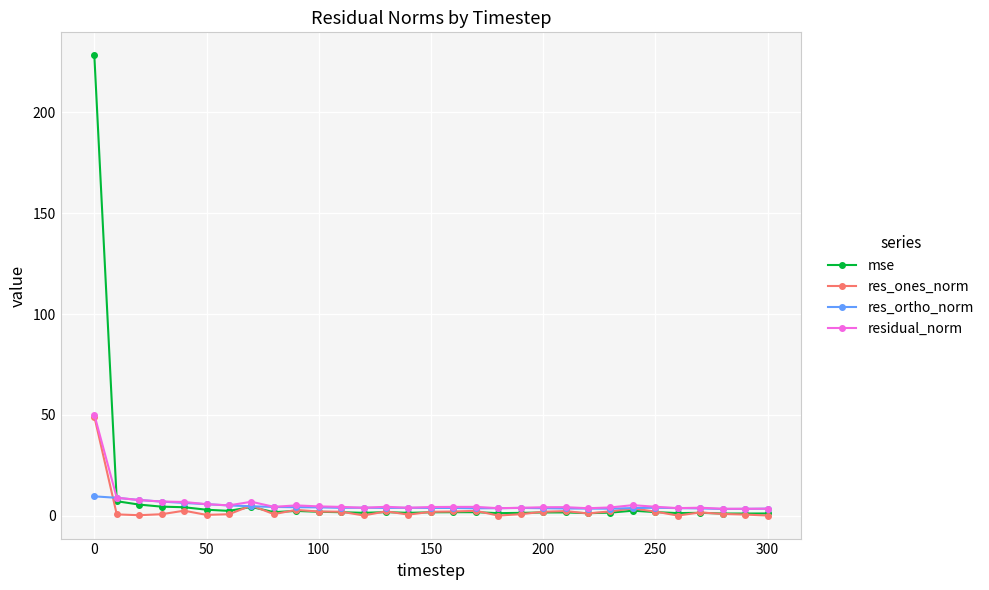

What is the sum of all mse values?

295.8